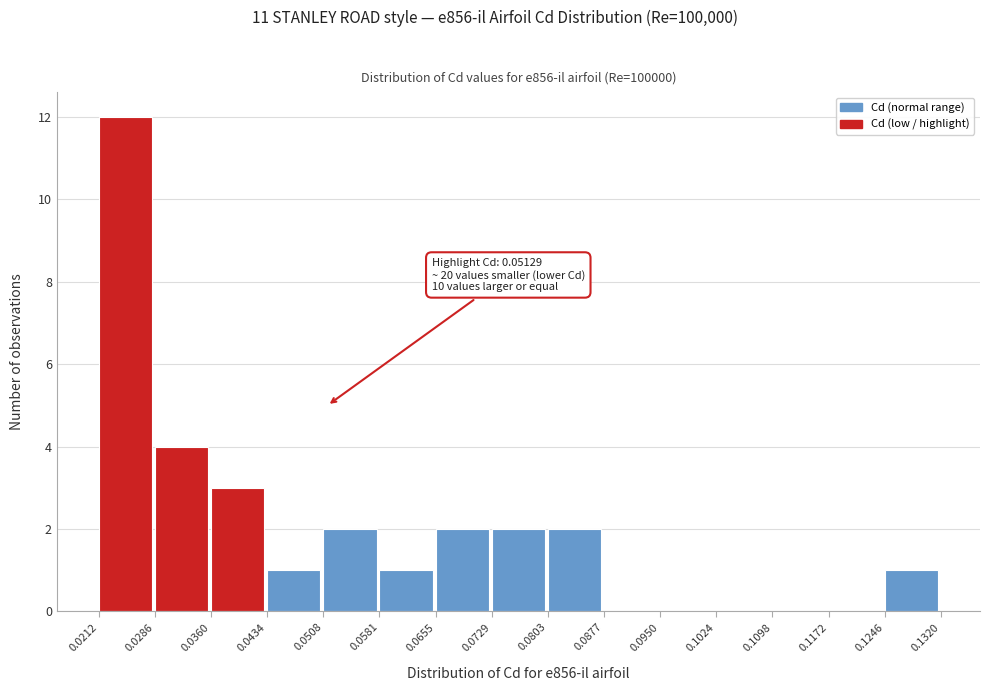

Over which range of the x-axis is the bar tallest?

0.0212 to 0.0286